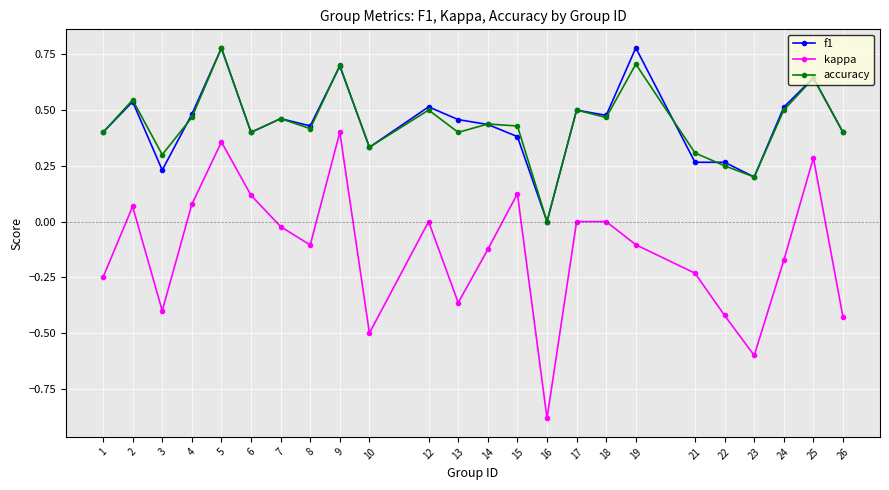

True or false: kappa has more than 0 interior local peaks.

True